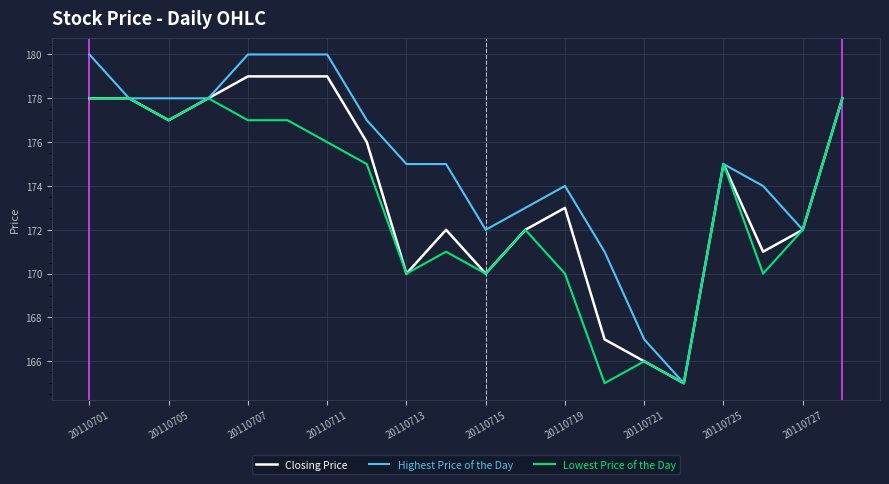

List the series in order of their peak value, lowest first.

Lowest Price of the Day, Closing Price, Highest Price of the Day